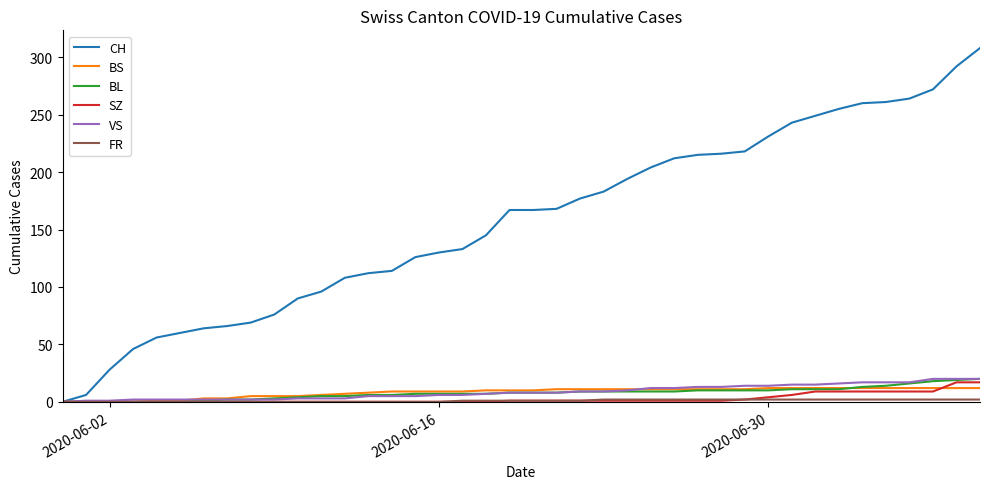

What is the difference between the second highest and second lowest values in the BL series?

19